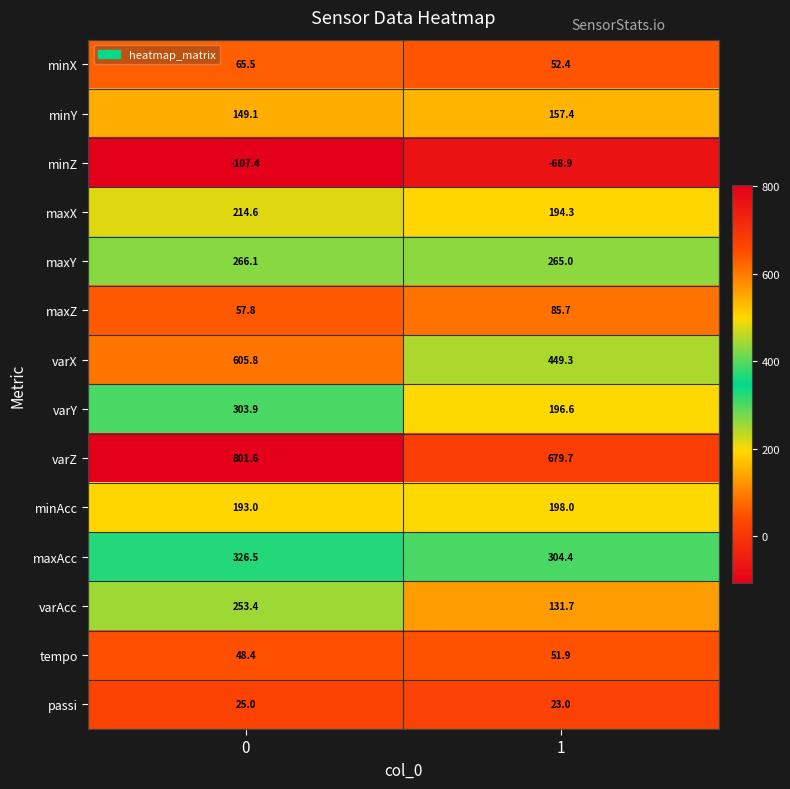

The maxY series shows 452.5 at 1. True or false?

False